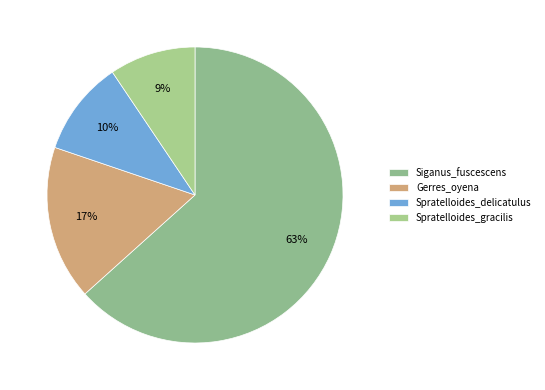

To the nearest percent, what percentage of the pie is Spratelloides_gracilis?

9%